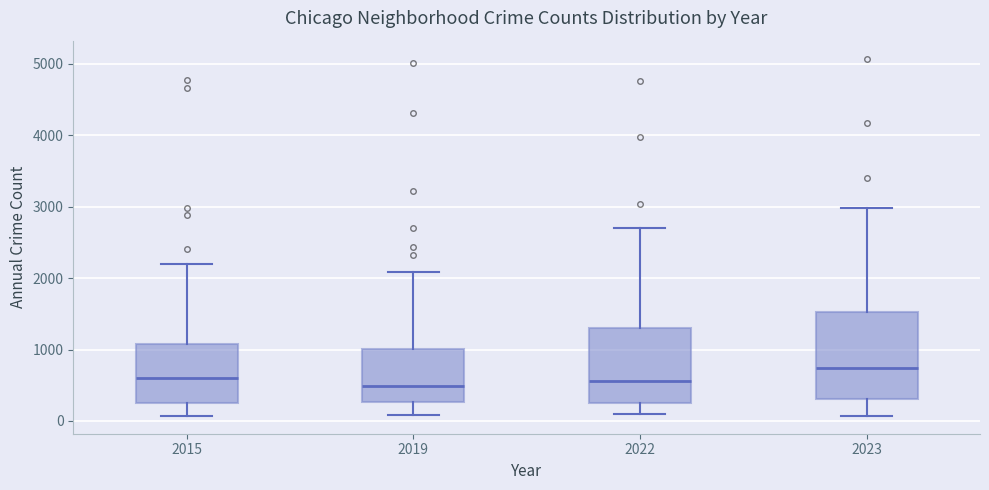

Where does the median line of the box at x = 2023 sit on the y-axis? The values are not printed on the chart, so give them approximately, as read against the axis.

700